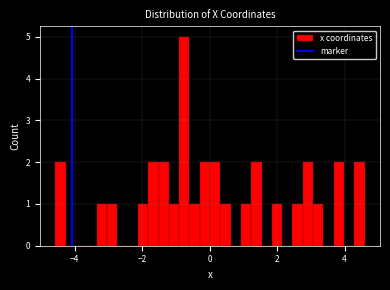

Read against the x-axis, roughly where is the centre of the tallest bar?

-0.8